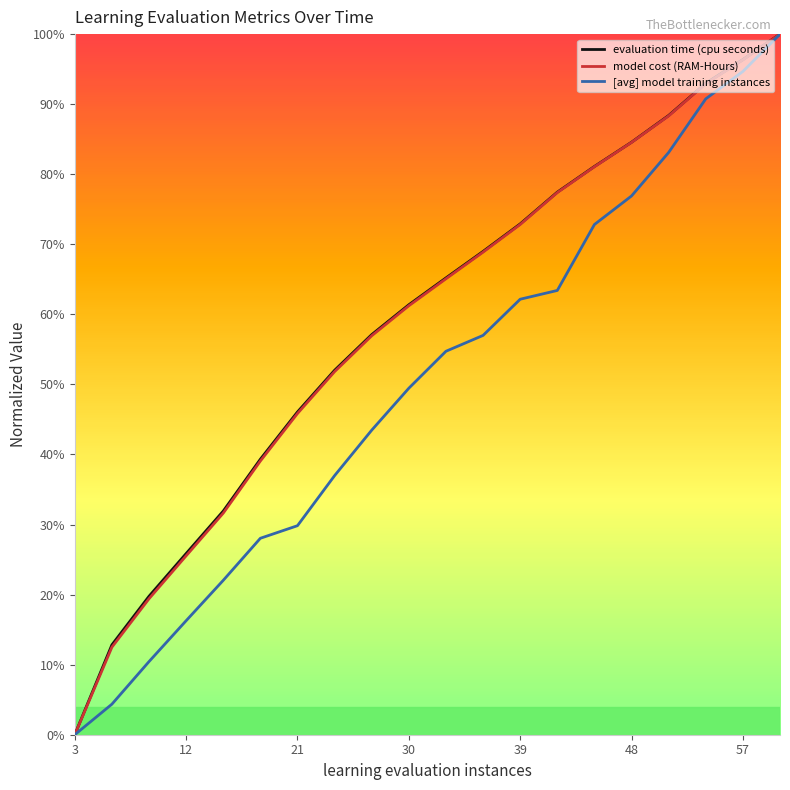

True or false: [avg] model training instances has more than 1 interior local peaks.

False